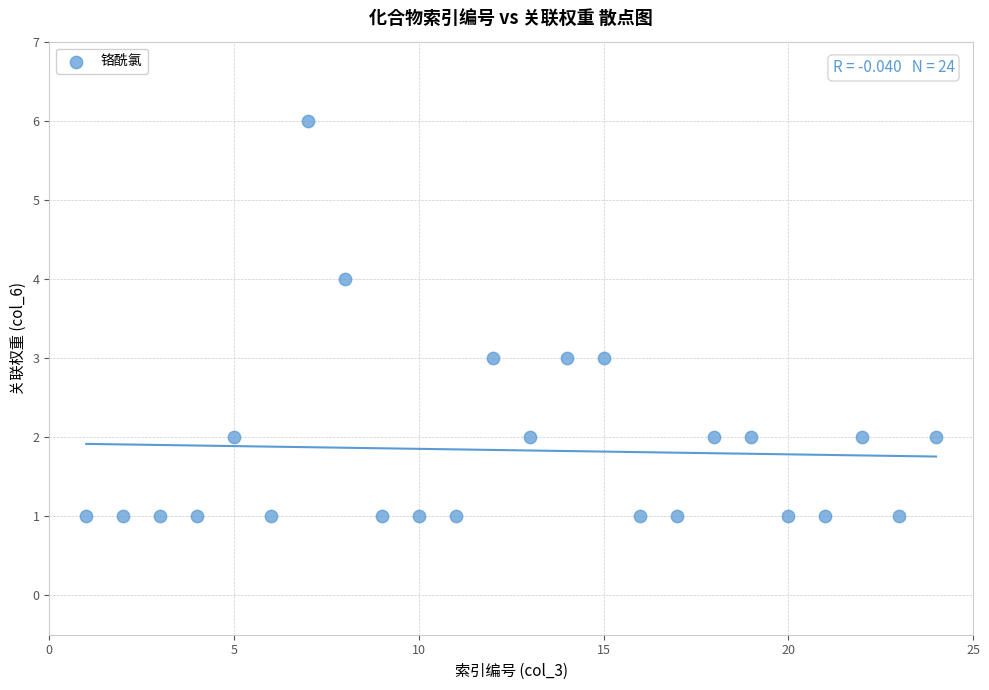

What is the range of X values (max minus min)?

23